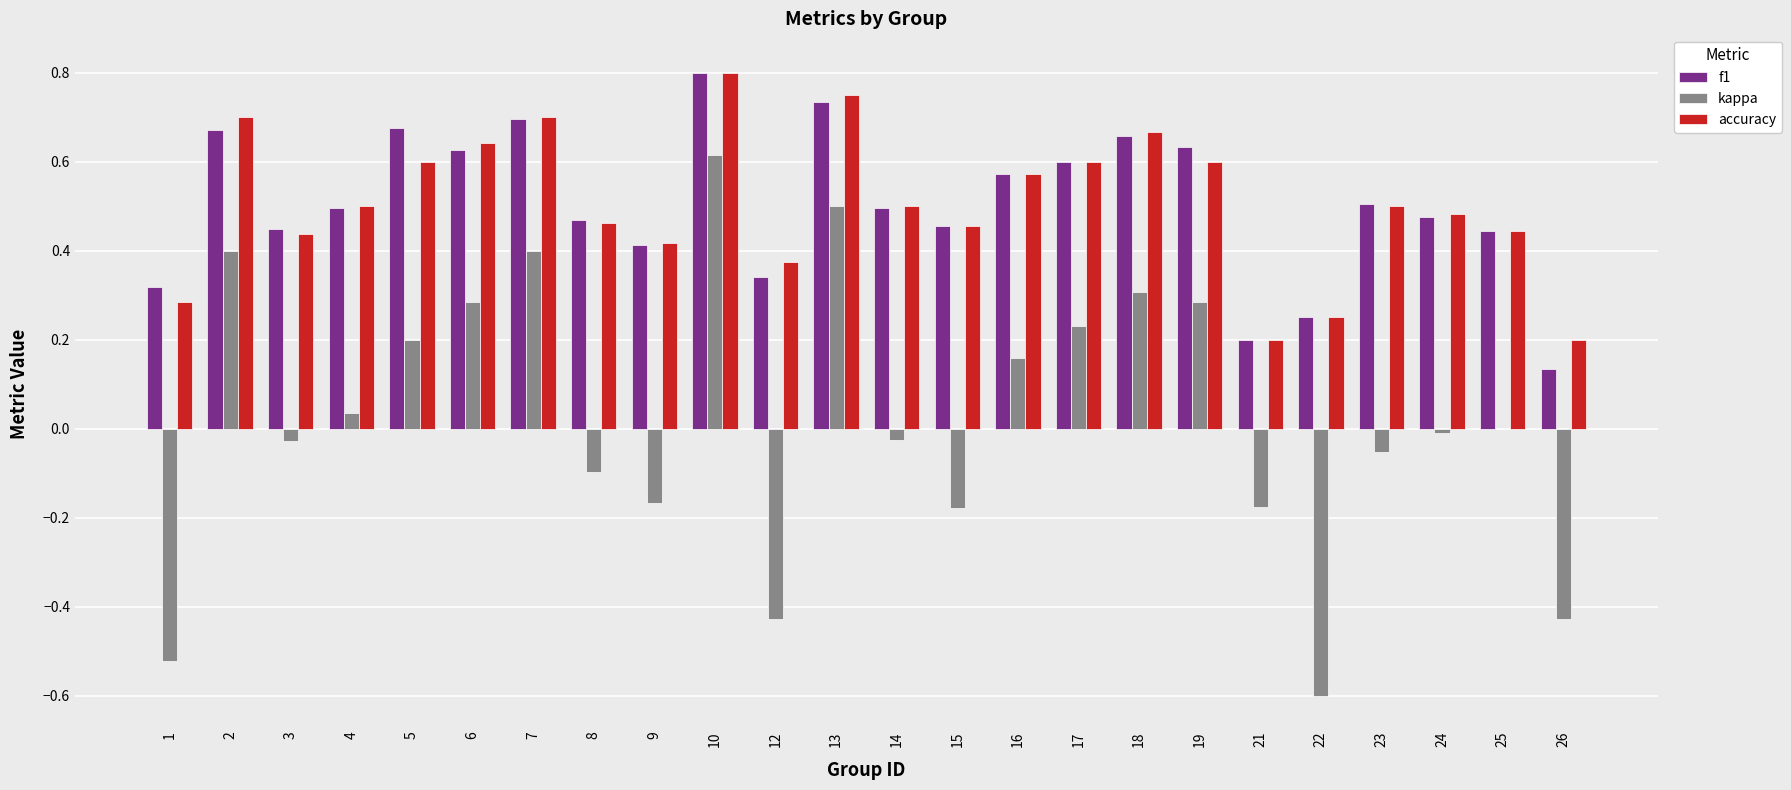

At which category is the sum across all series the highest?

10